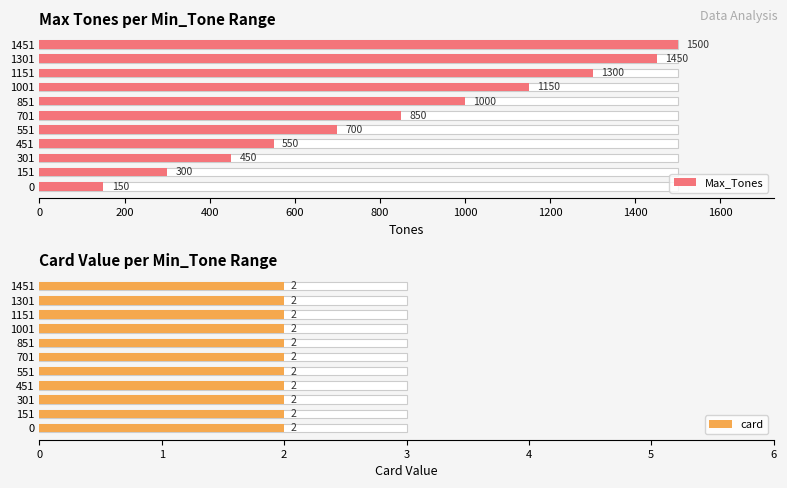

How many series are shown in this chart?

2